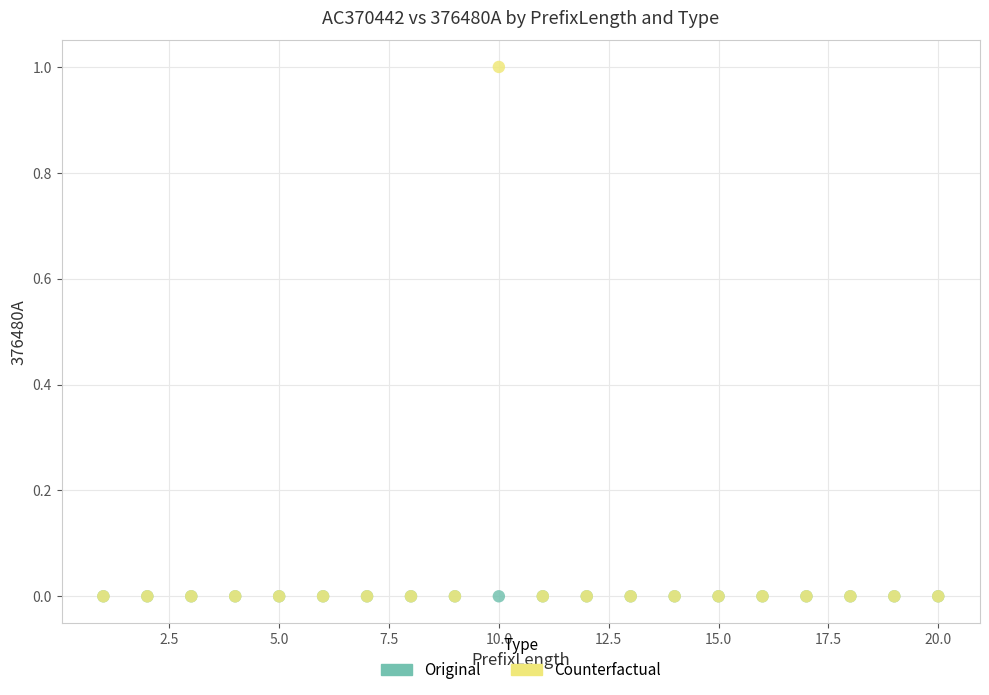

Which series reaches the maximum Y coordinate?

Counterfactual